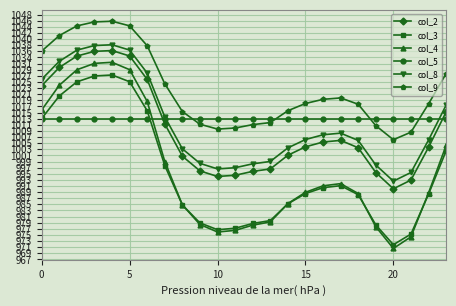

True or false: col_3 and col_2 intersect in this chart.

False